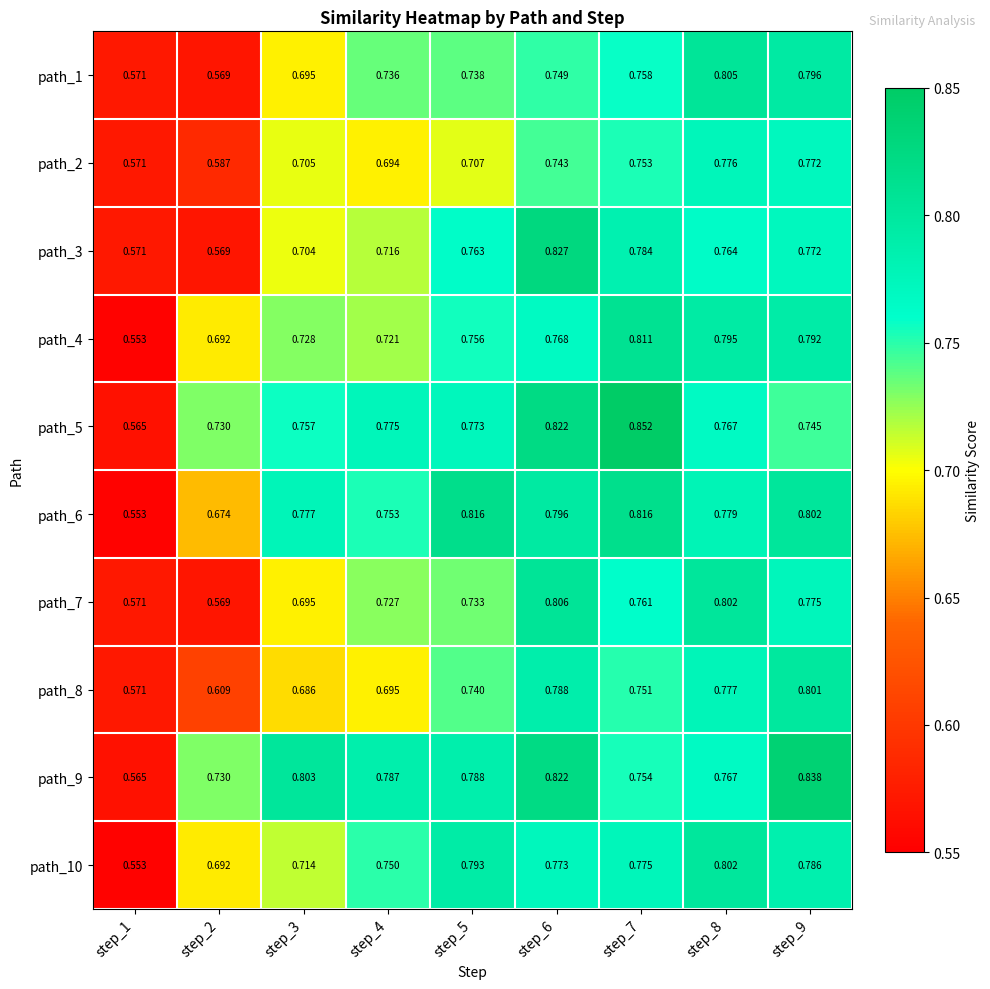

Is the value of path_2 at step_2 greater than the value of path_10 at step_9?

No